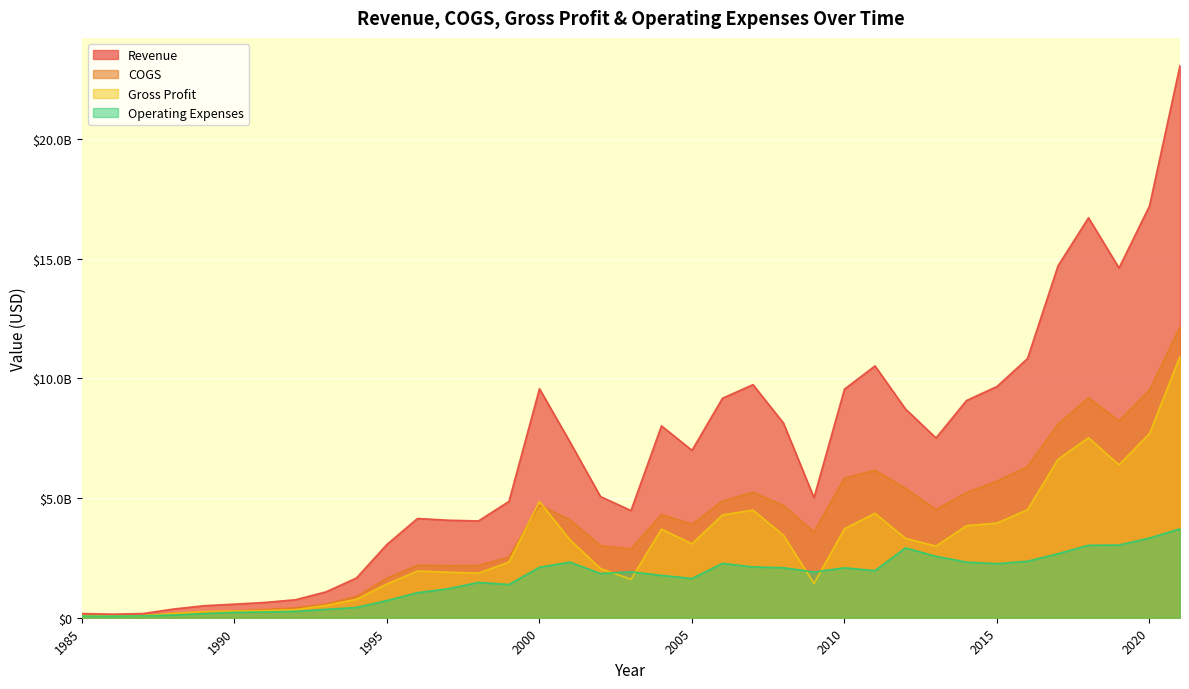

List the series in order of their overall mean, lowest first.

Operating Expenses, Gross Profit, COGS, Revenue